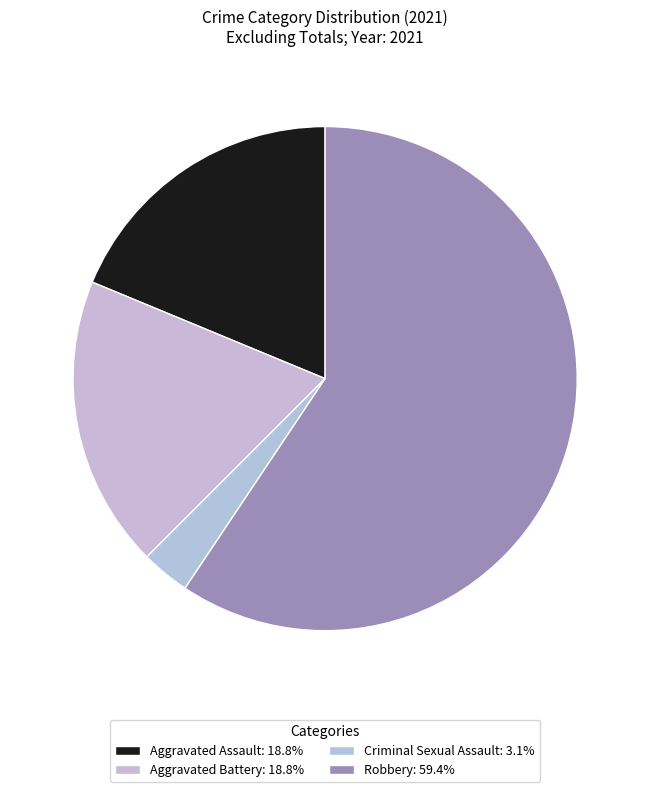

The Aggravated Assault slice represents 19% of the pie. True or false?

True